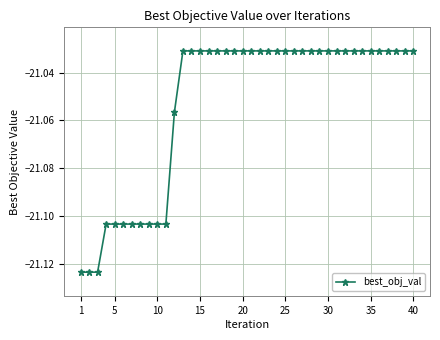

What is the sum of all values?

-842.1